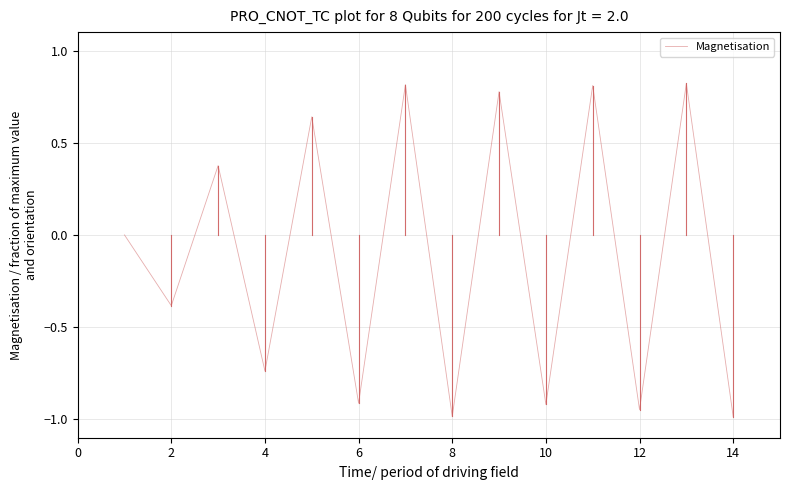

True or false: the data has more than 2 interior local peaks.

True